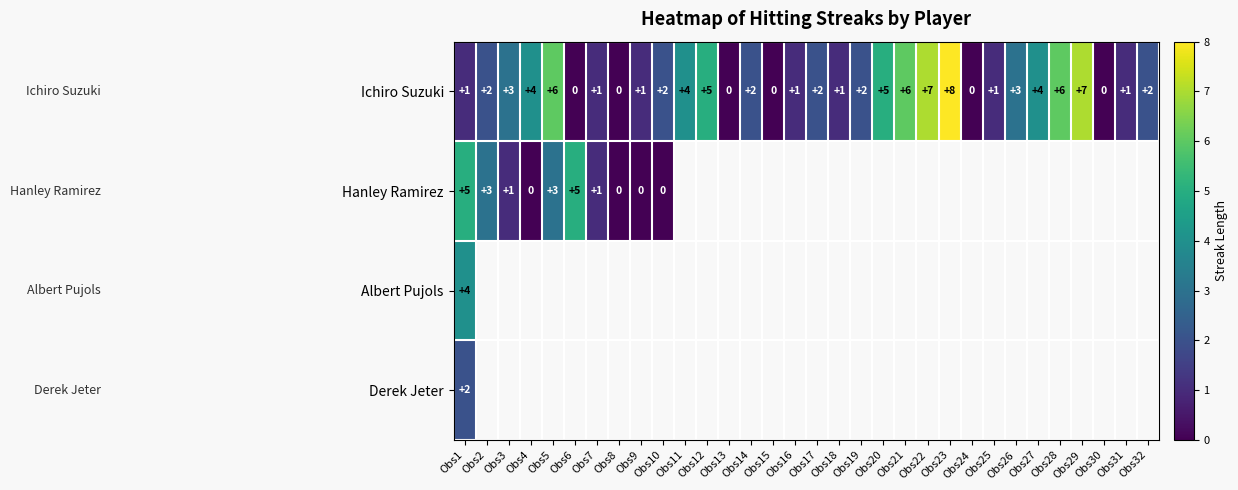

Is it true that Ichiro Suzuki equals 1 at Obs16?

True